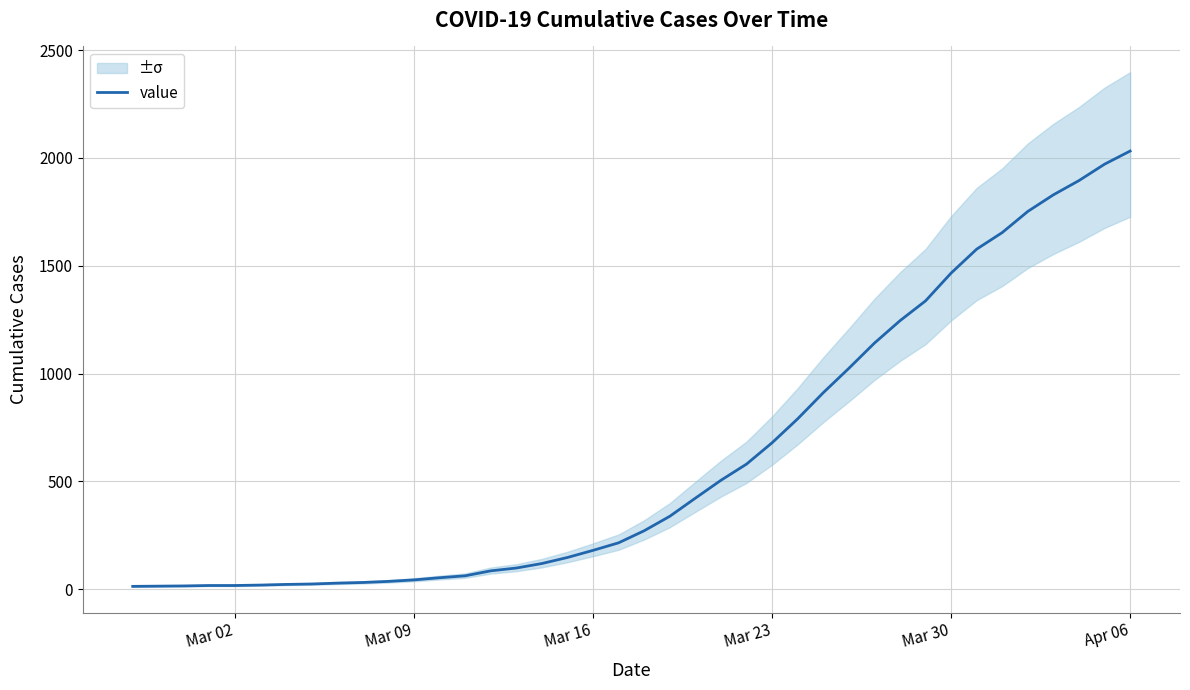

How many values are below 271?

20